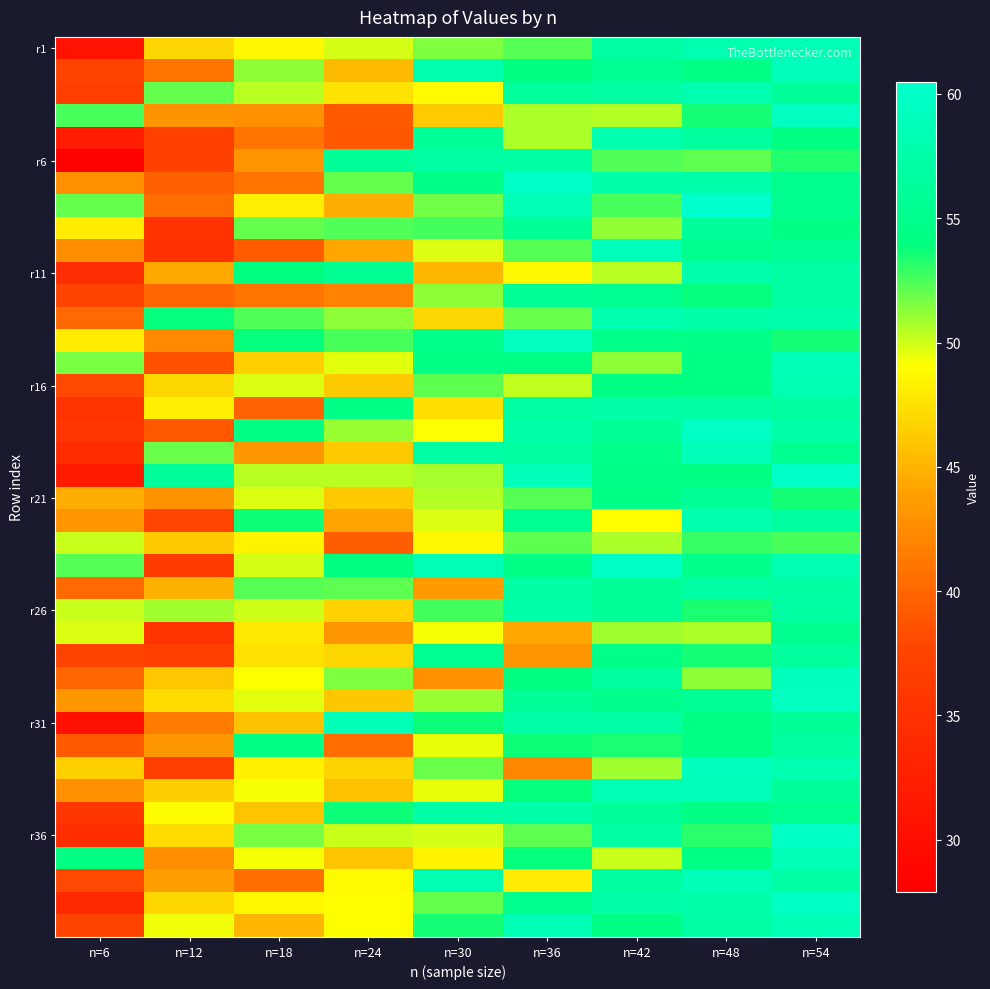

Count the number of data series in this chart.

40